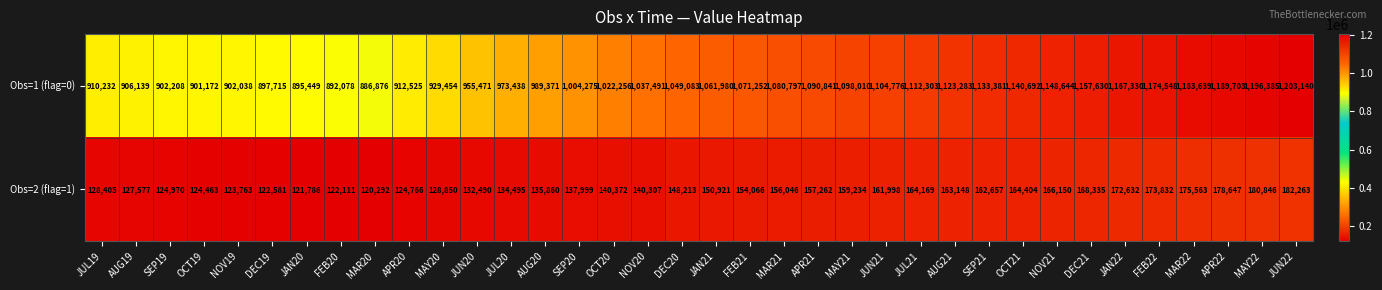

Count the number of categories in the chart.

36